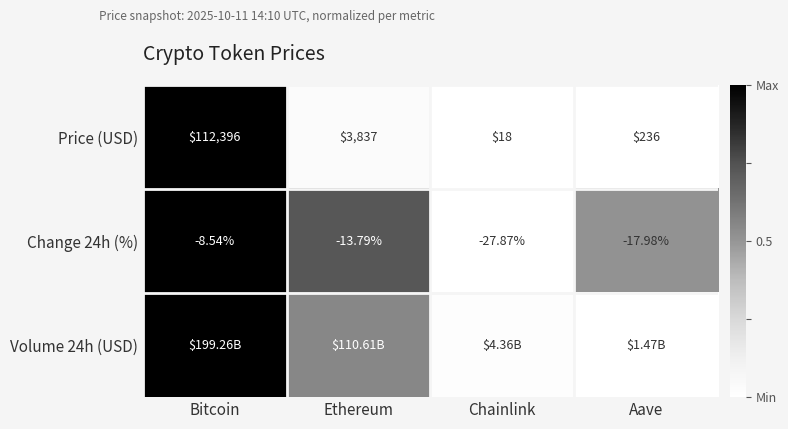

The Change 24h (%) series shows 0.8 at Aave. True or false?

False